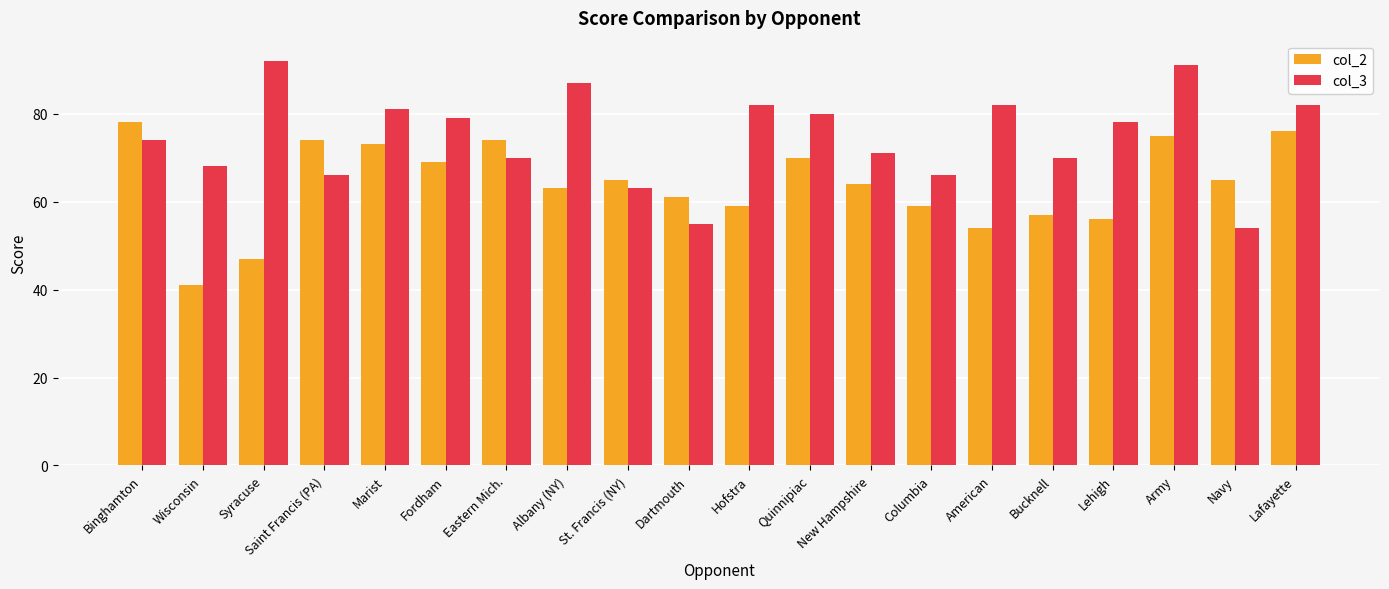

What is the label of the 9th bar from the right?

Quinnipiac